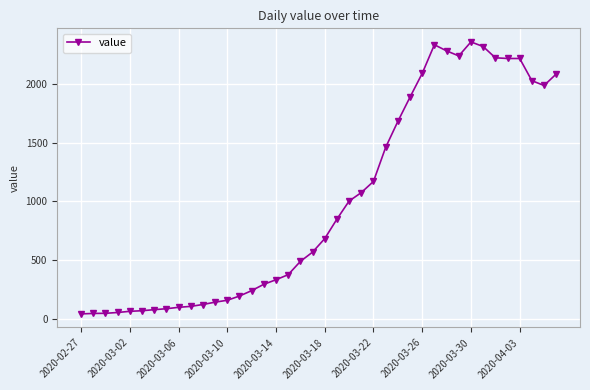

What is the greatest value displayed?

2357